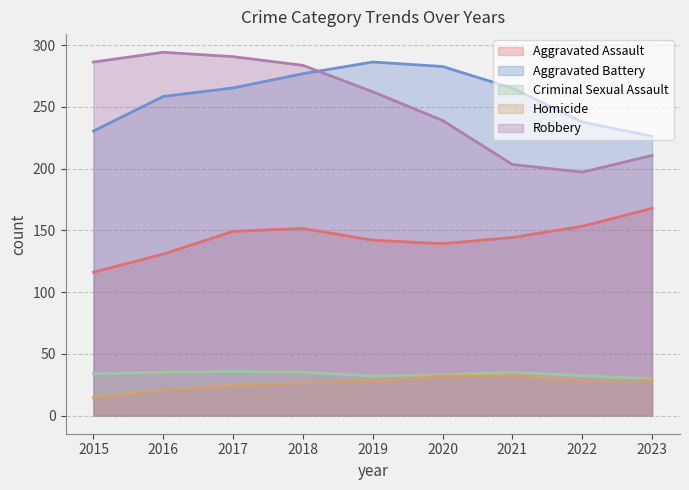

How many categories are shown in the chart?

9